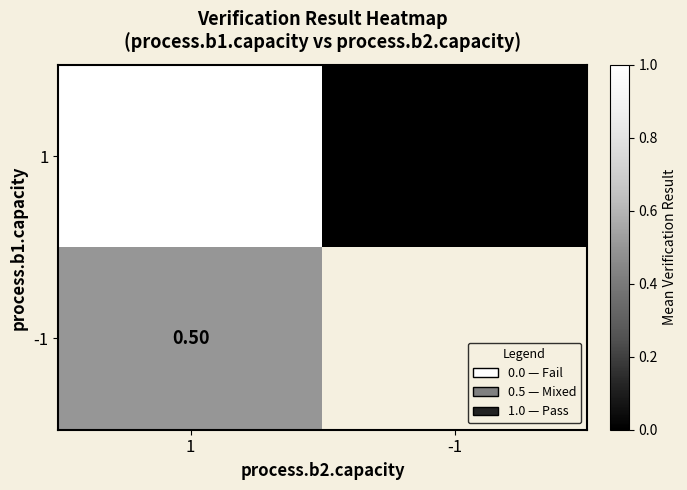

Between 1 and -1, which is larger?

1